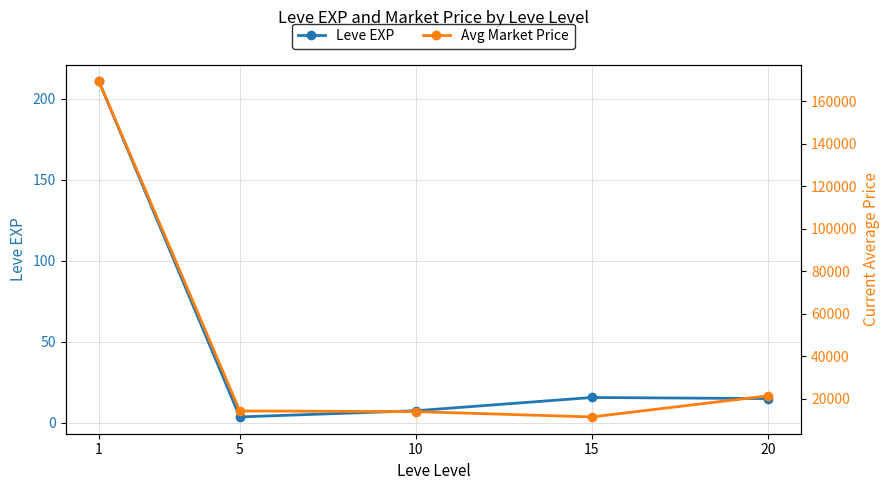

Rank the series at 5 from highest to lowest value.

Avg Market Price, Leve EXP